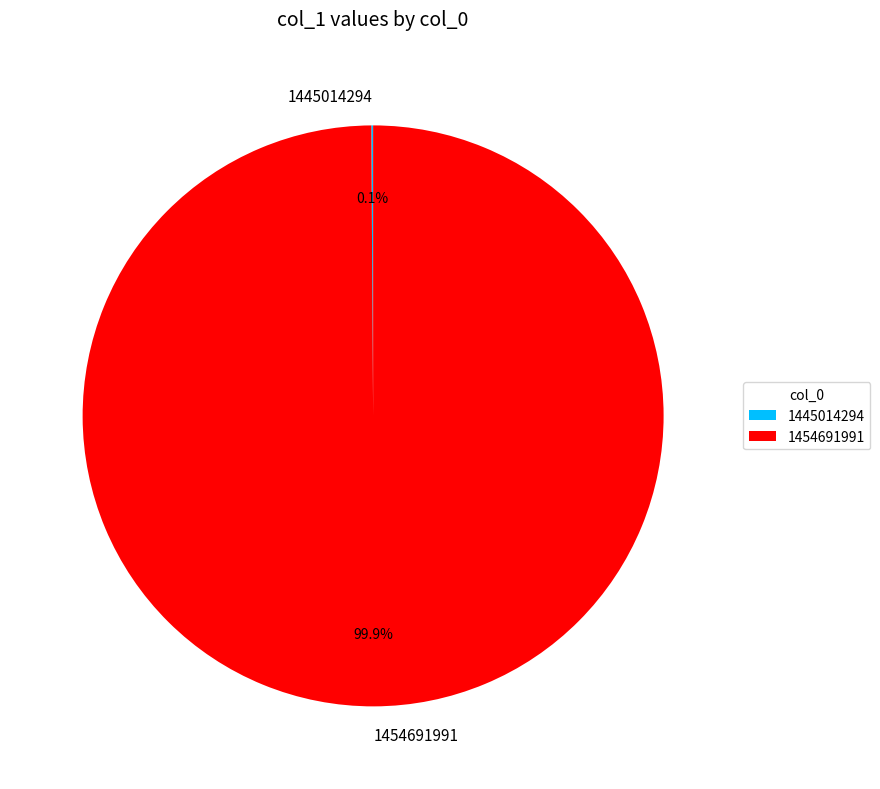

Which category accounts for the majority?

1454691991